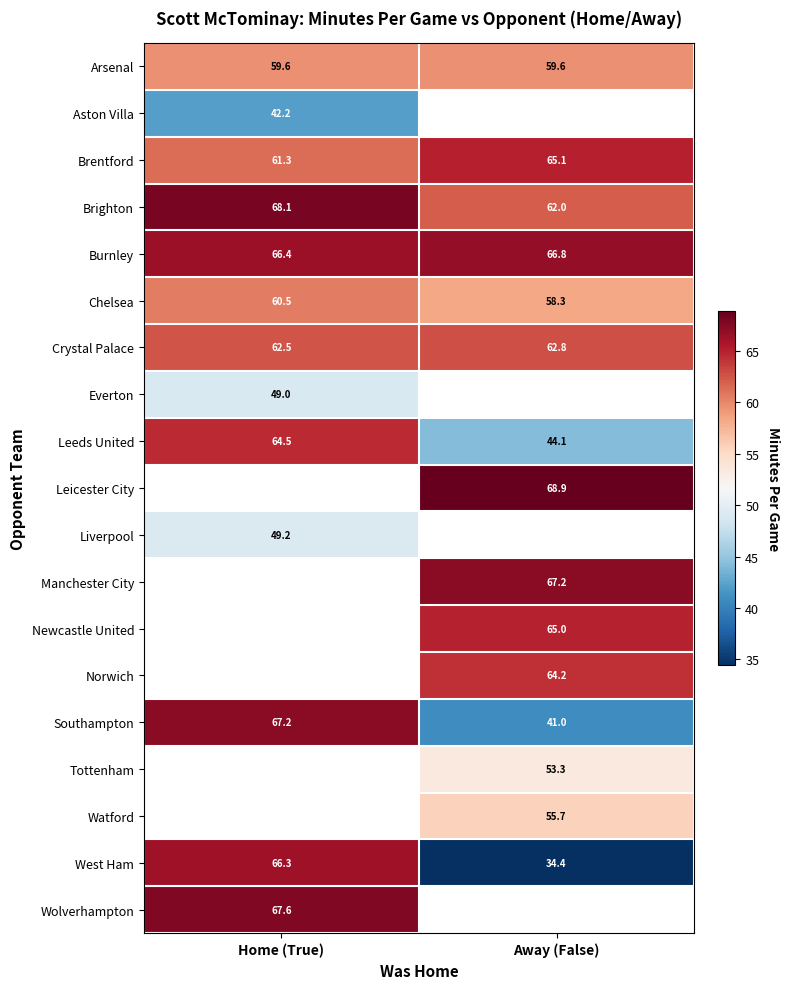

What is the difference between the Leeds United values at Away (False) and Home (True)?

20.4